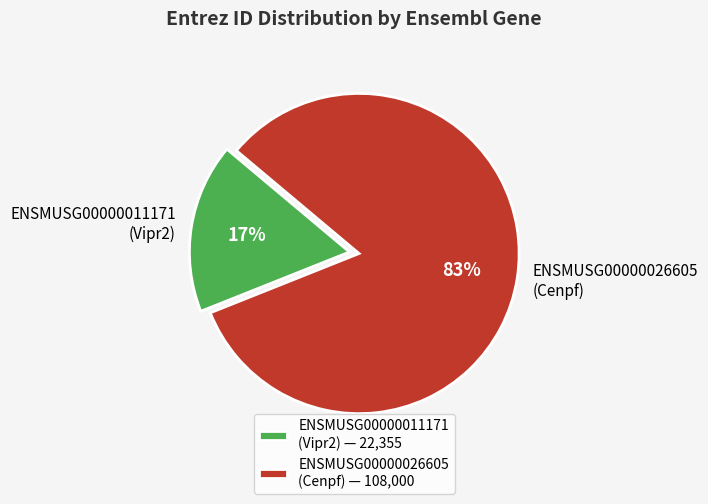

Is ENSMUSG00000026605 (Cenpf) — 108,000 the majority of the pie?

Yes